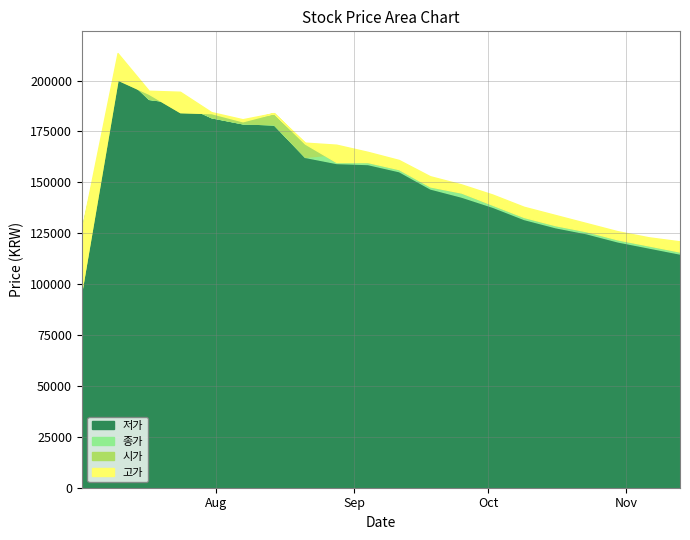

What are all the series names shown in the legend?

저가, 종가, 시가, 고가